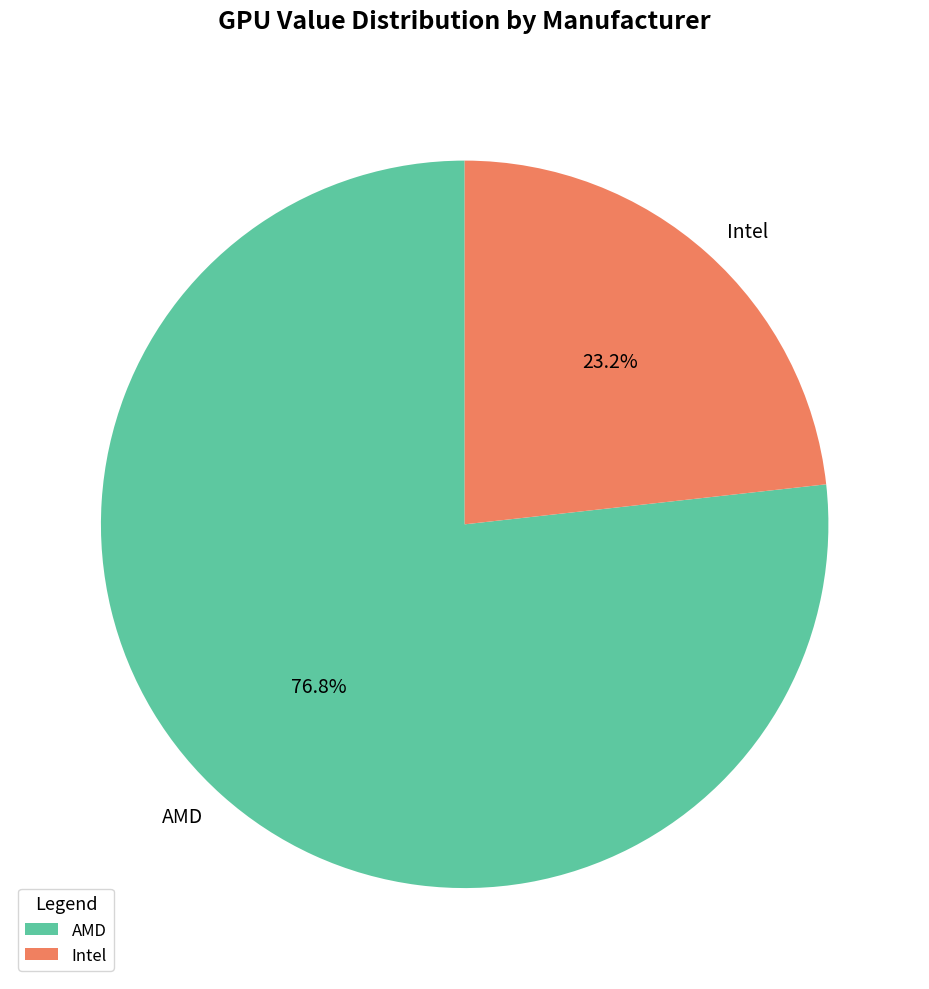

Is there any slice that represents more than half of the pie?

Yes